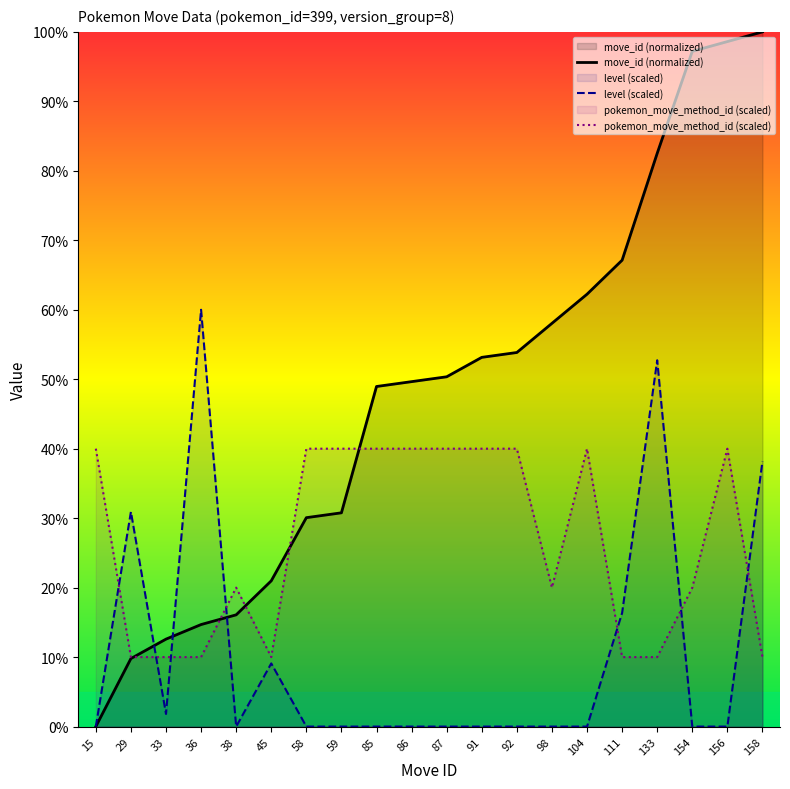

Between 15 and 38, which is larger?

38